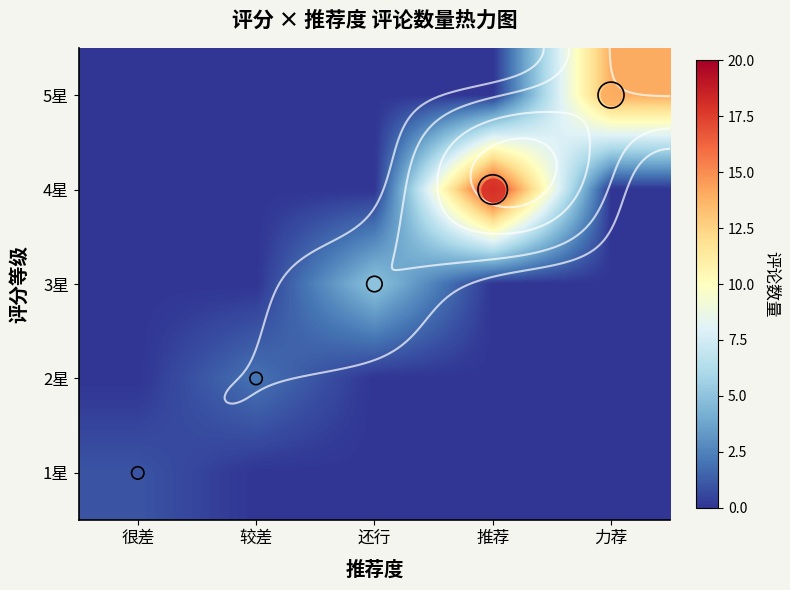

The 1星 series shows 1 at 推荐. True or false?

False